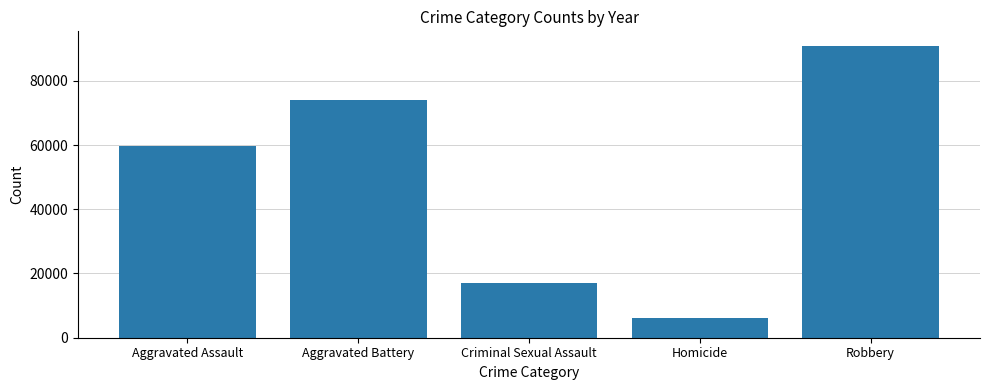

Rank the categories by value from lowest to highest.

Homicide, Criminal Sexual Assault, Aggravated Assault, Aggravated Battery, Robbery